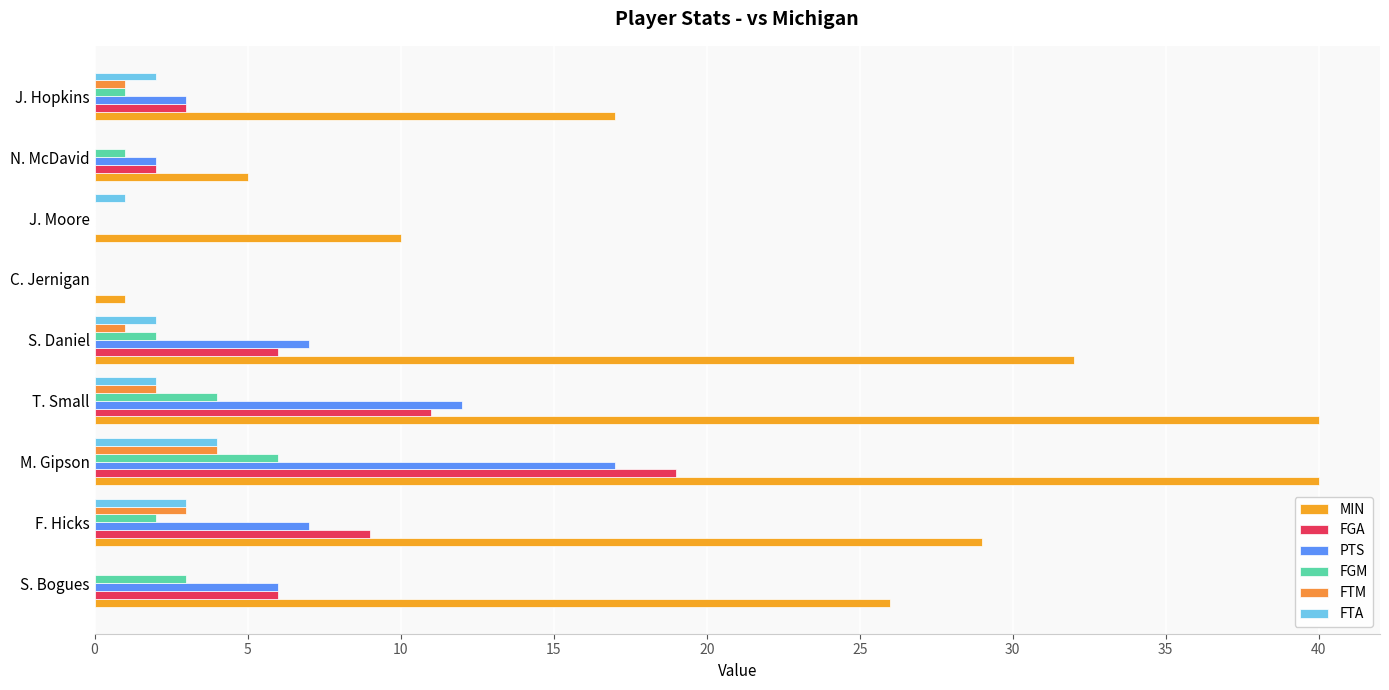

How many distinct data groups are displayed?

6